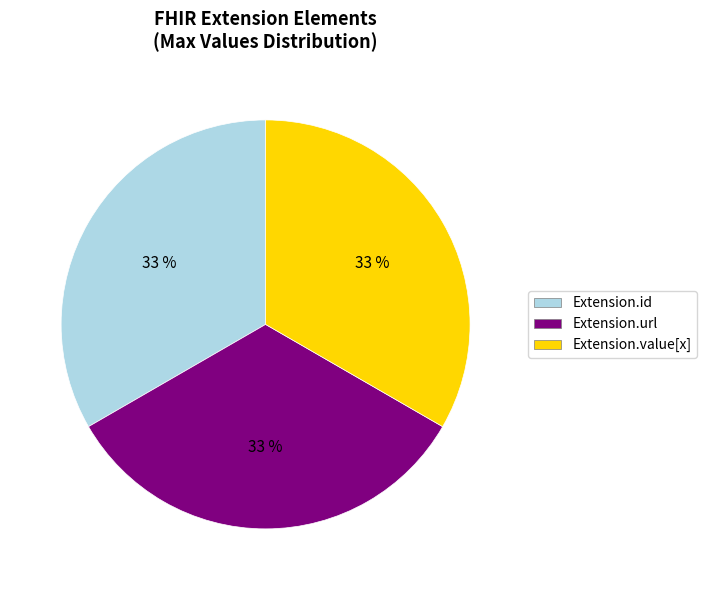

Approximately how many times larger is the value at Extension.url compared to Extension.id?

1.0